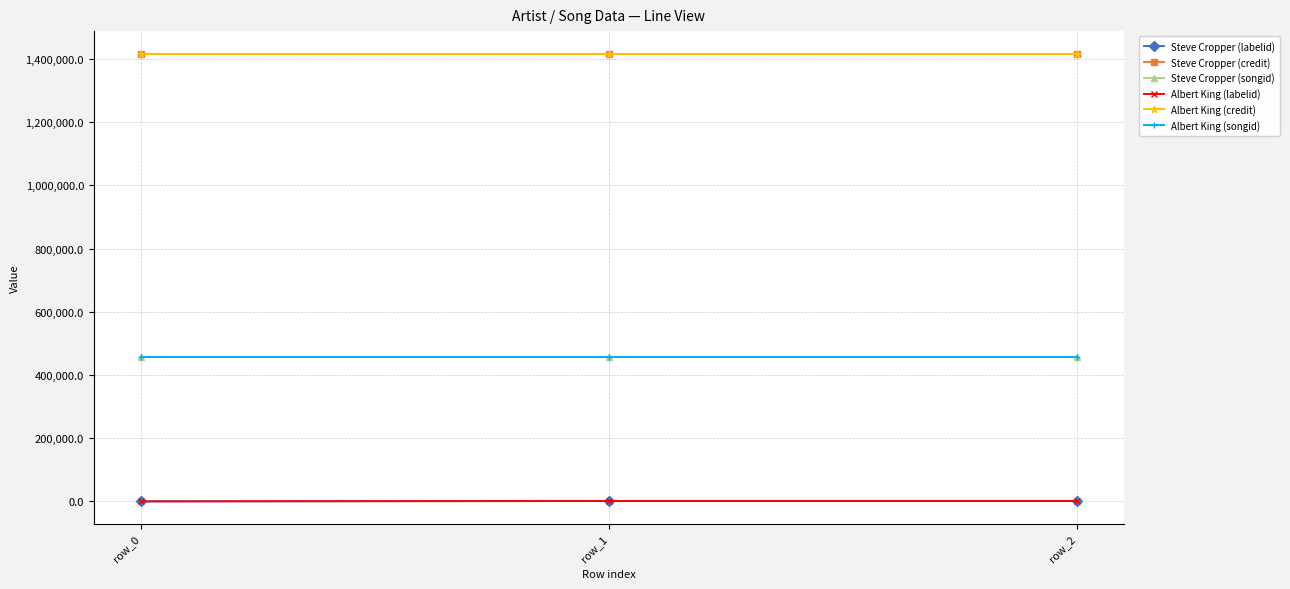

The value of Steve Cropper (credit) at row_2 is 1417731. True or false?

True